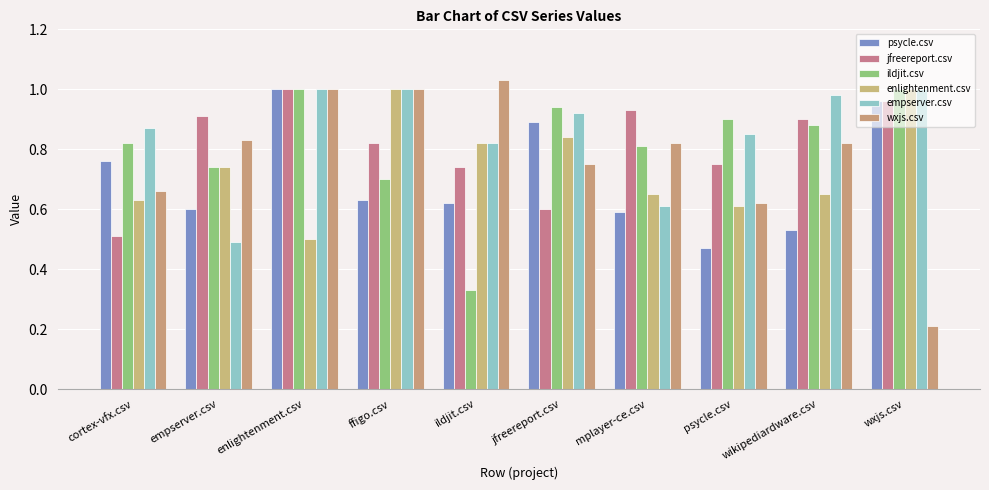

How many groups of bars are there?

10